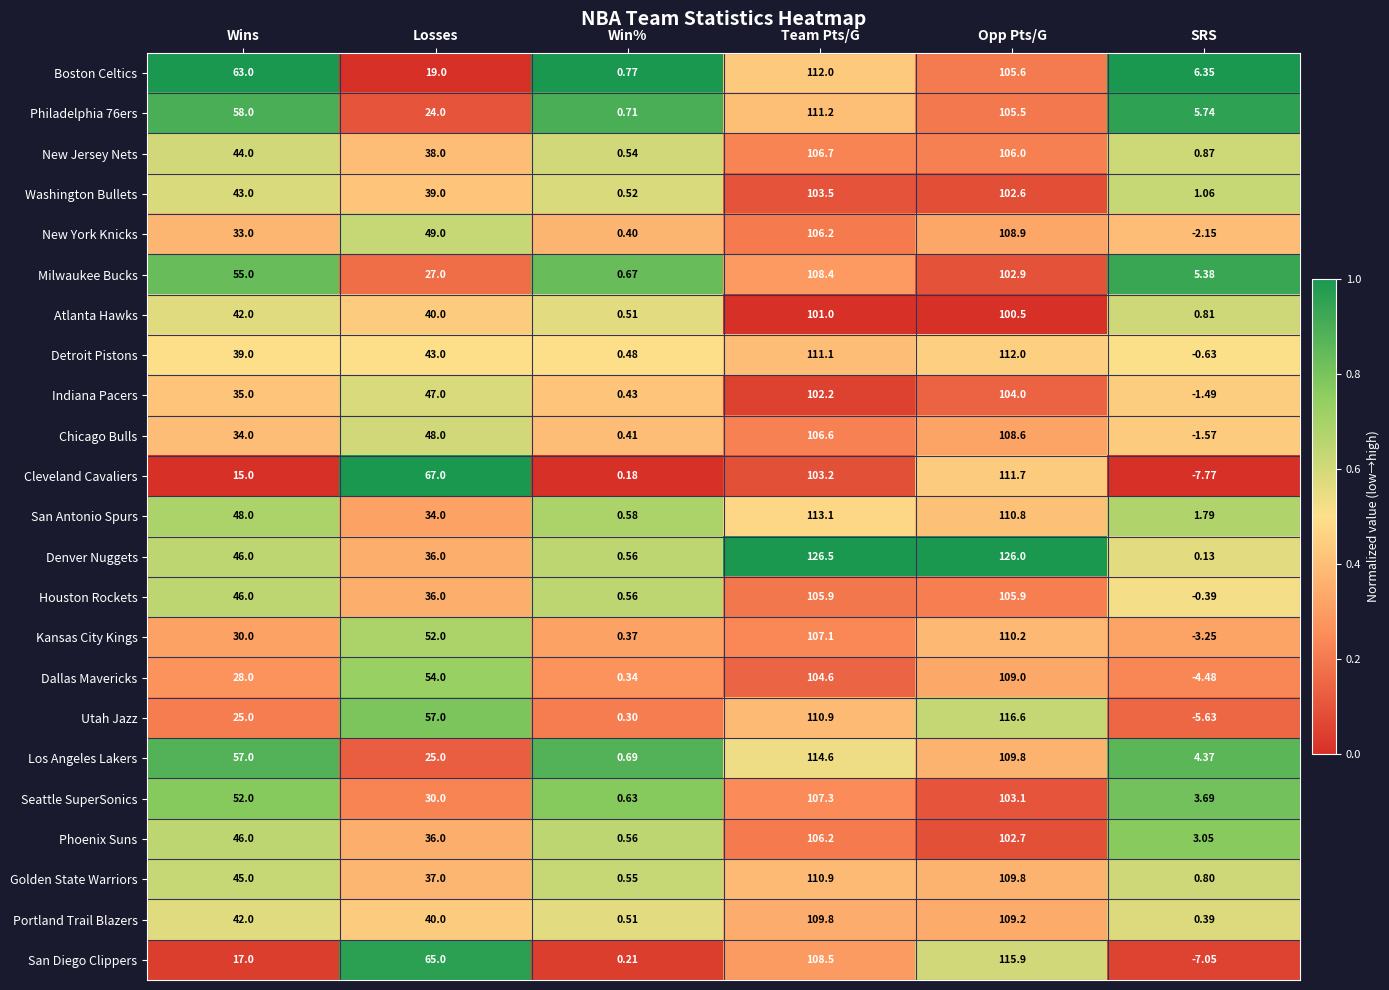

Count the number of categories in the chart.

6